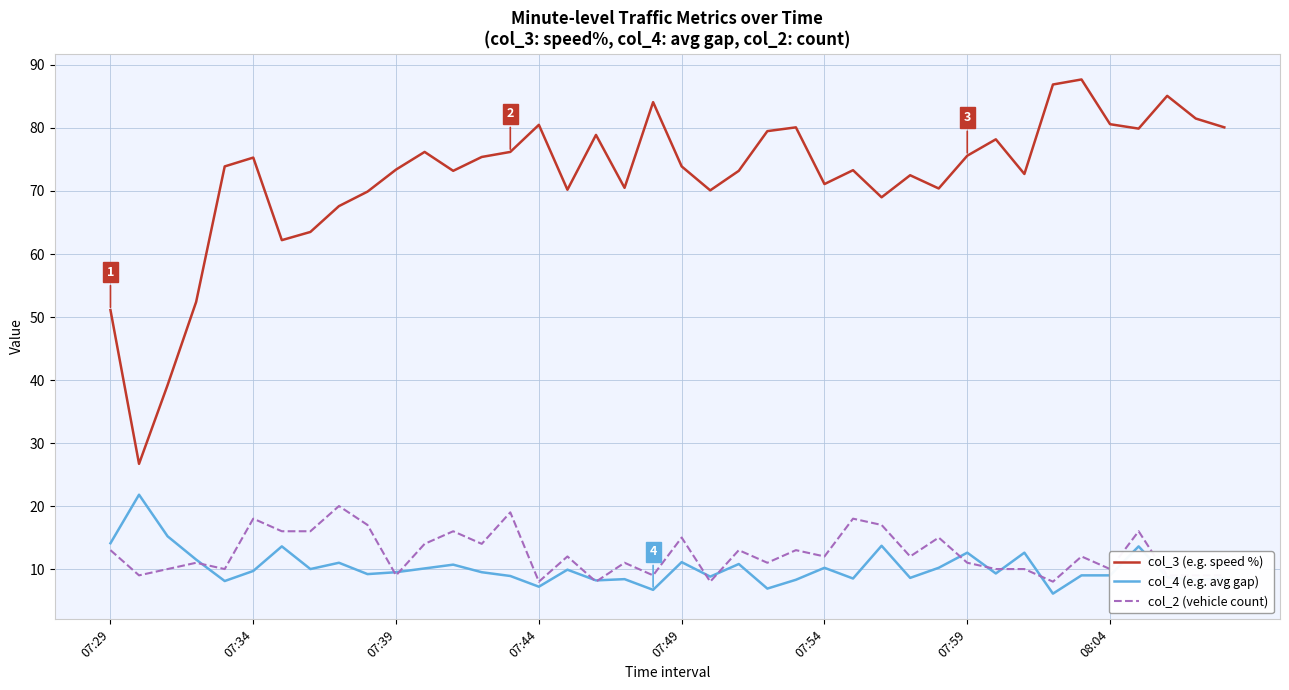

Which series has the largest range (max minus min)?

col_3 (e.g. speed %)